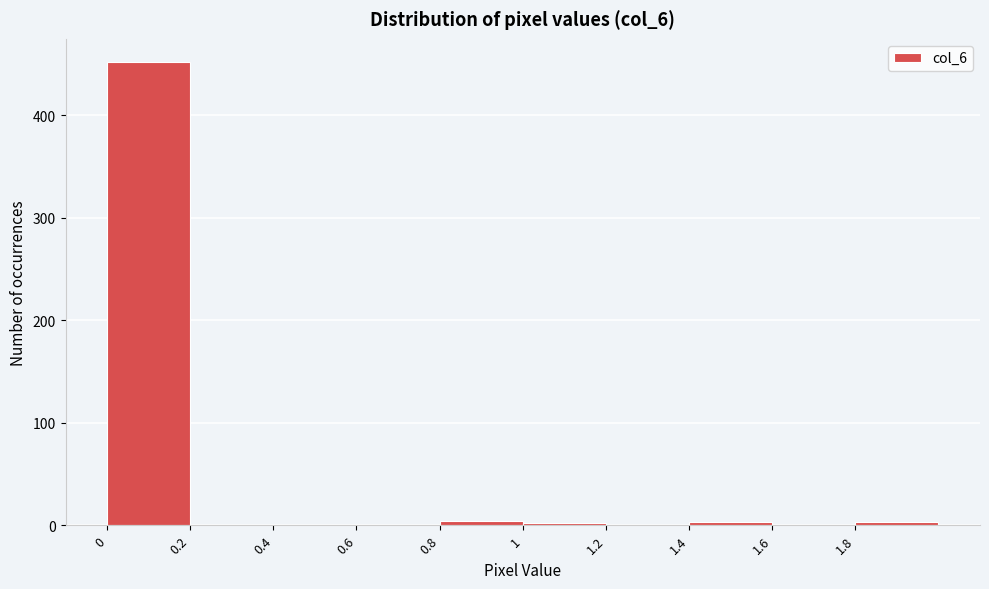

Reading left to right, transcribe this chart: for each bar, give the range it covers on the x-axis and its height. The values are not printed on the chart, so give them approximately, as read against the axis.

0.0 to 0.2: 450
0.2 to 0.4: 0
0.4 to 0.6: 0
0.6 to 0.8: 0
0.8 to 1.0: under 10
1.0 to 1.2: under 10
1.2 to 1.4: 0
1.4 to 1.6: under 10
1.6 to 1.8: 0
1.8 to 2.0: under 10